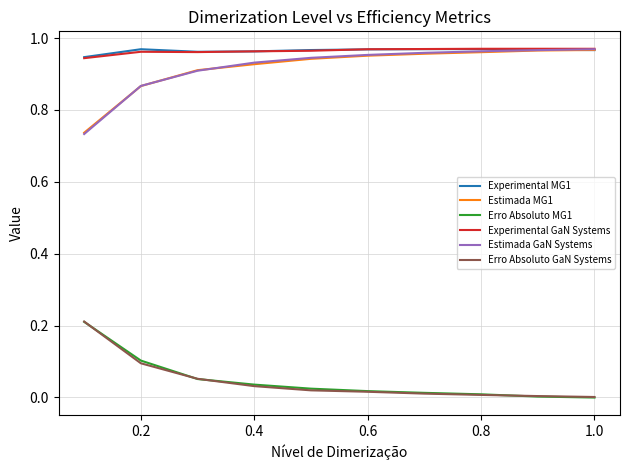

True or false: Erro Absoluto MG1 and Estimada GaN Systems intersect in this chart.

False